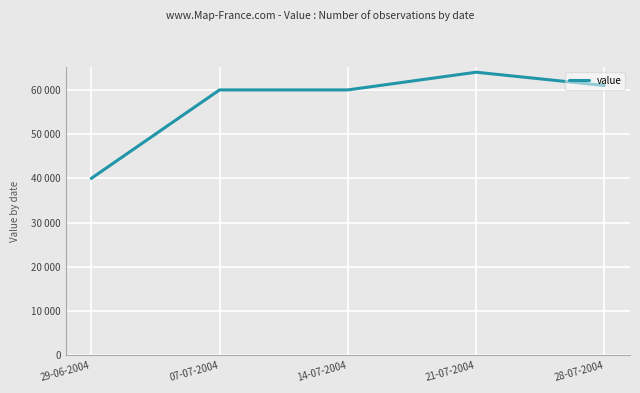

List the labels in order of value, smallest first.

29-06-2004, 07-07-2004, 14-07-2004, 28-07-2004, 21-07-2004